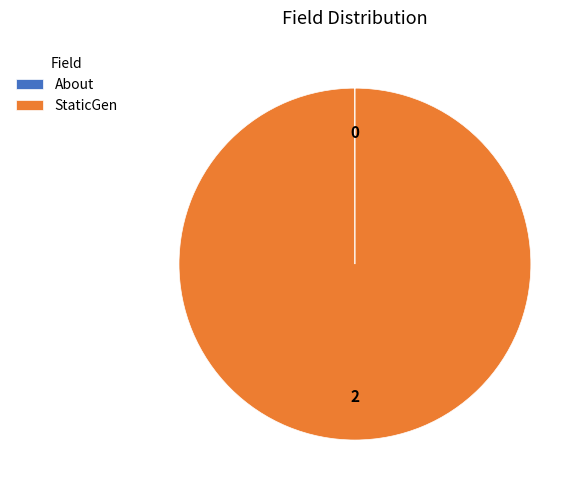

Which category has the biggest portion of the pie?

StaticGen